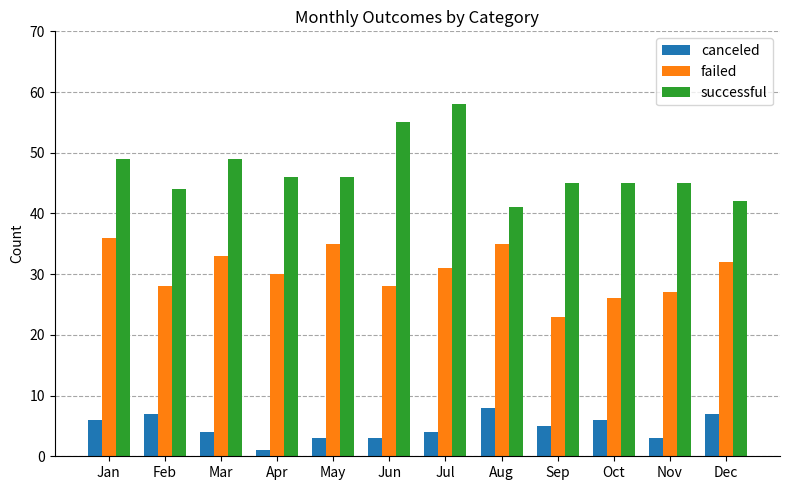

At which category is the sum across all series the highest?

Jul